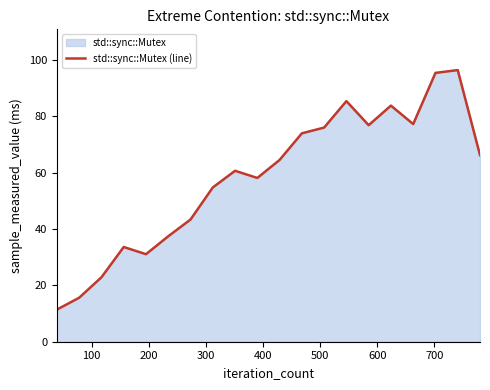

Reading left to right, what are all the values shown in this chart?

11.4	15.6	22.9	33.6	31.1	37.4	43.4	54.8	60.7	58.2	64.6	74.0	76.0	85.4	76.9	83.8	77.3	95.5	96.5	66.3